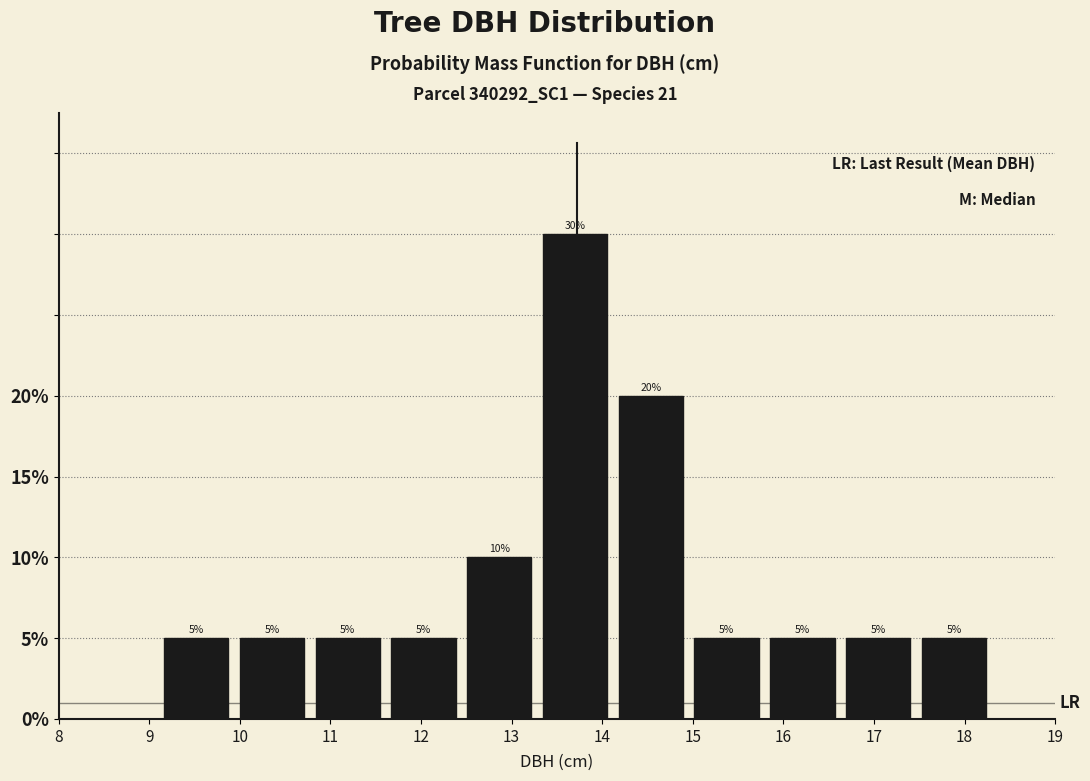

Reading left to right, list every bar in this chart as the range it spans on the x-axis followed by its height. The bar edges are not printed on the chart, so give them approximately, as read against the axis.

9.1 to 9.9: 5
9.9 to 10.8: 5
10.8 to 11.6: 5
11.6 to 12.4: 5
12.4 to 13.3: 10
13.3 to 14.1: 30
14.1 to 15.0: 20
15.0 to 15.8: 5
15.8 to 16.6: 5
16.6 to 17.5: 5
17.5 to 18.3: 5